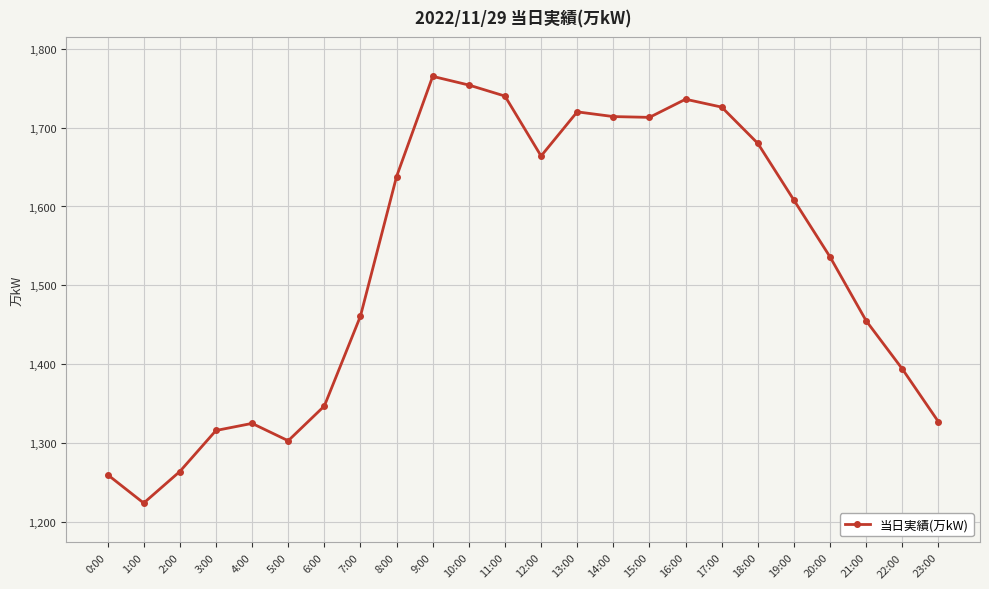

Between 8:00 and 21:00, which is larger?

8:00